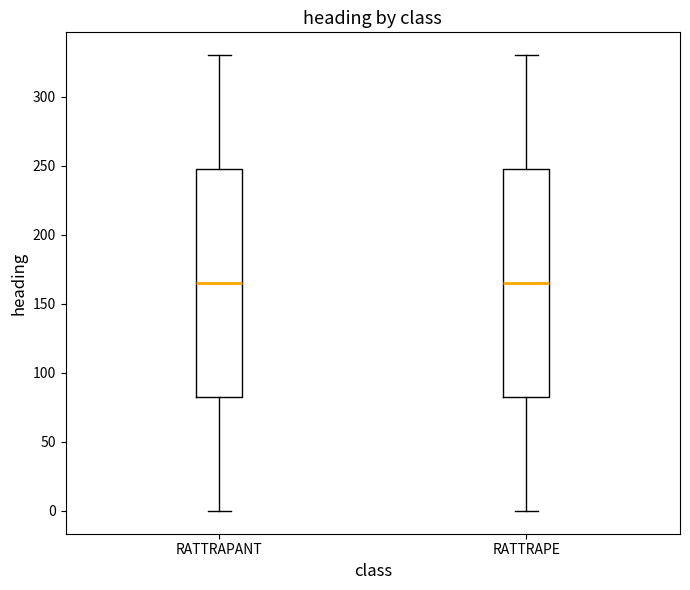

Reading left to right, transcribe this box plot: for each box, give where its median line is, the range the box spans, and where its two whiskers end, as read against the y-axis. The values are not printed on the chart, so give them approximately, as read against the axis.

RATTRAPANT: median 165, box 85 to 250, whiskers 0 to 330
RATTRAPE: median 165, box 85 to 250, whiskers 0 to 330